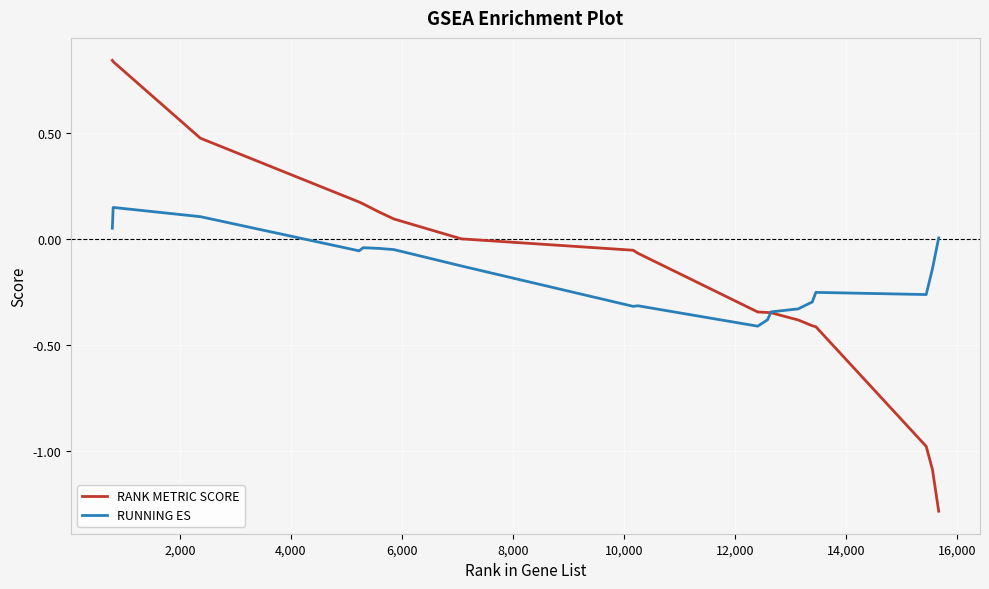

Rank the series by their maximum value, from lowest to highest.

RUNNING ES, RANK METRIC SCORE